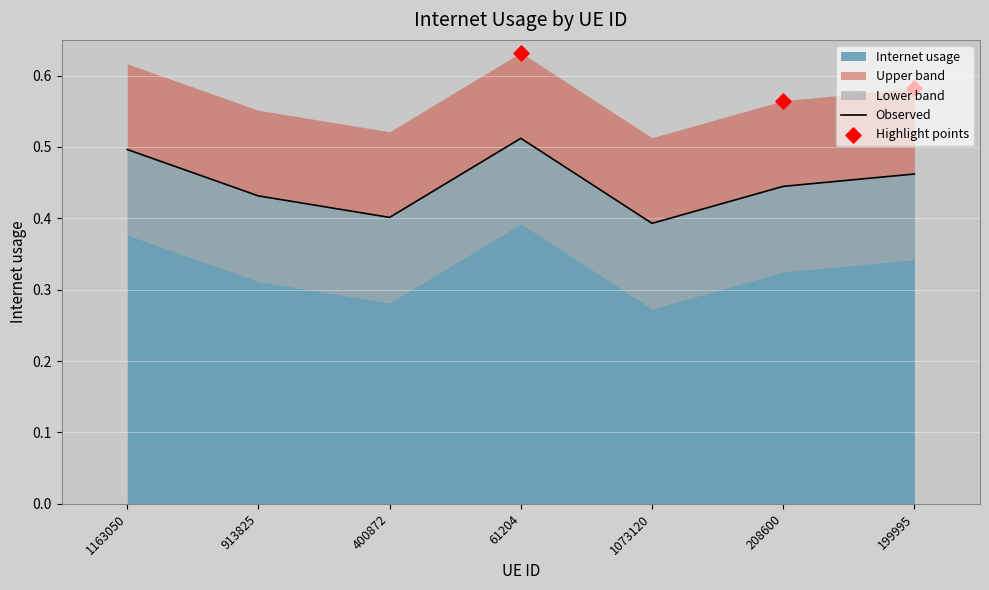

Which has a higher value, 400872 or 199995?

199995